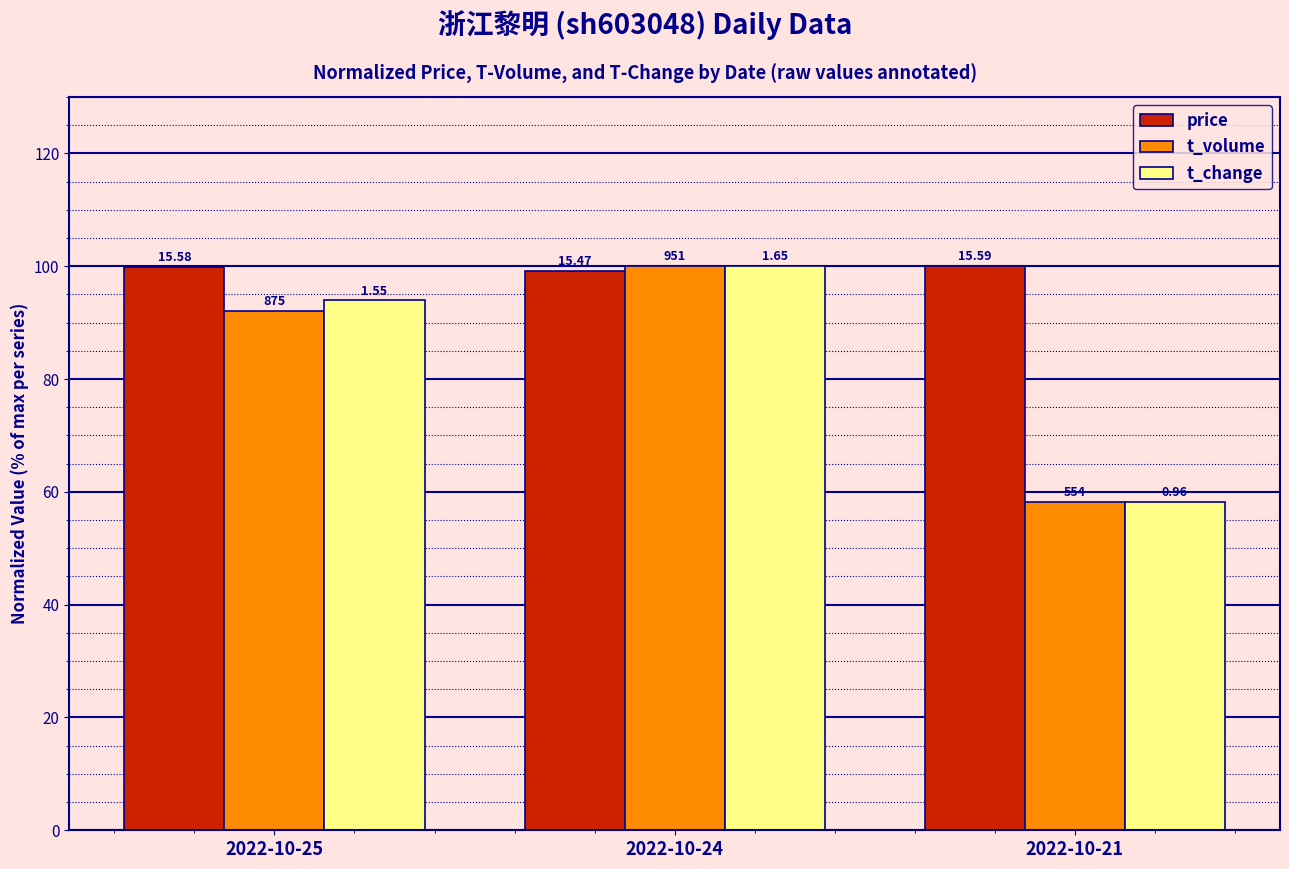

What is the difference between the highest and lowest values at 2022-10-24?

0.8